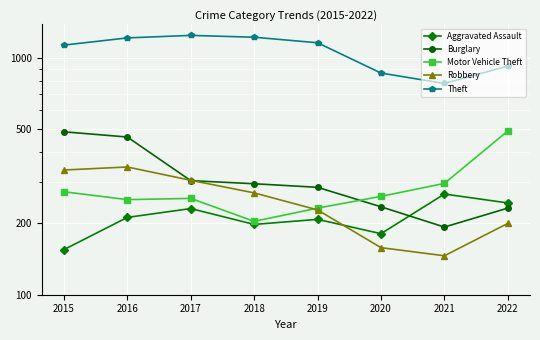

What is the lowest value of the Burglary series?

193